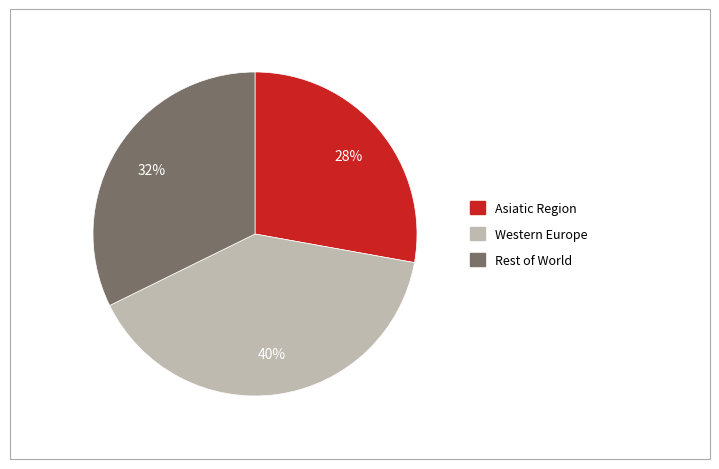

To the nearest percent, what is the difference between the largest and smallest slice percentages?

12%